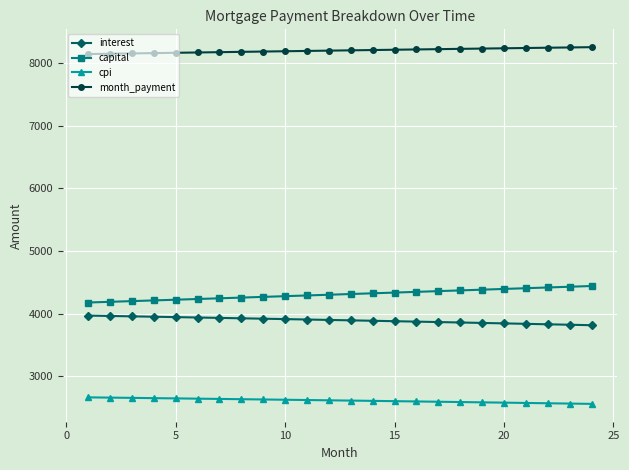

How many lines are shown in the chart?

4